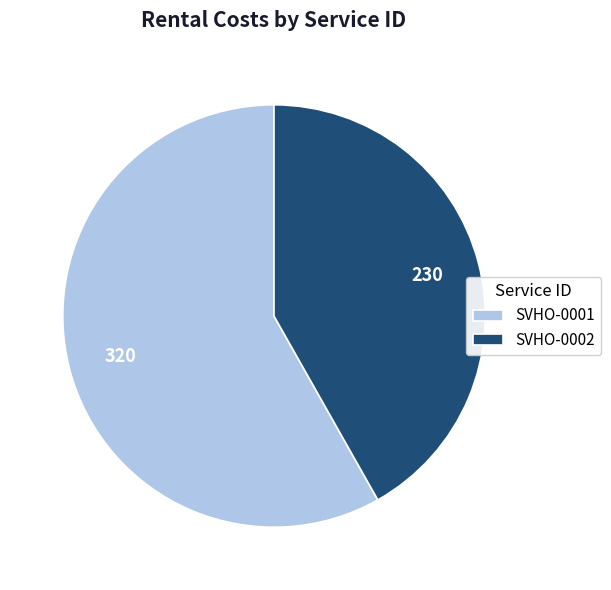

Approximately how many times larger is the value at SVHO-0001 compared to SVHO-0002?

1.4